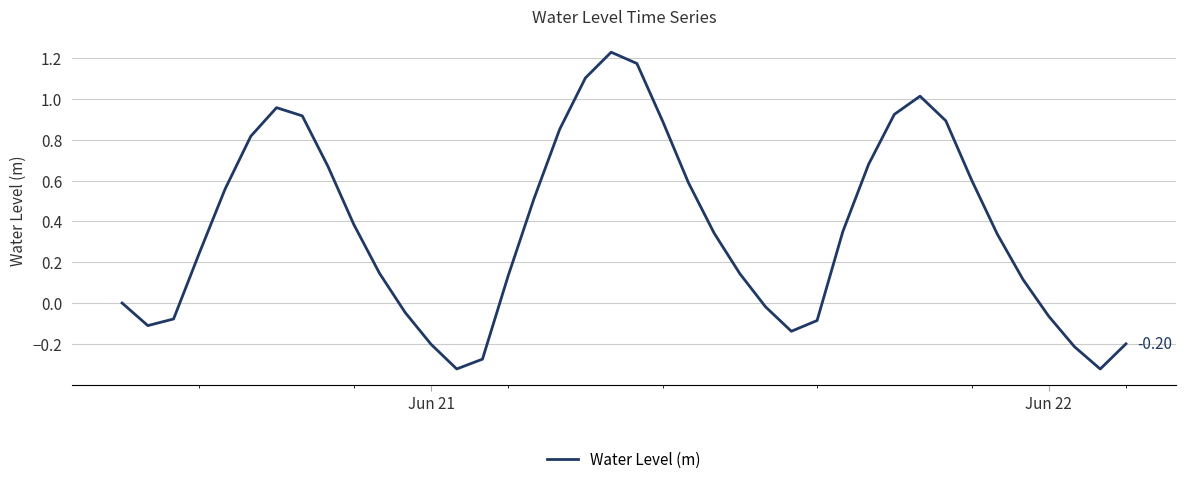

What is the value of the 7th point from the left?

1.0